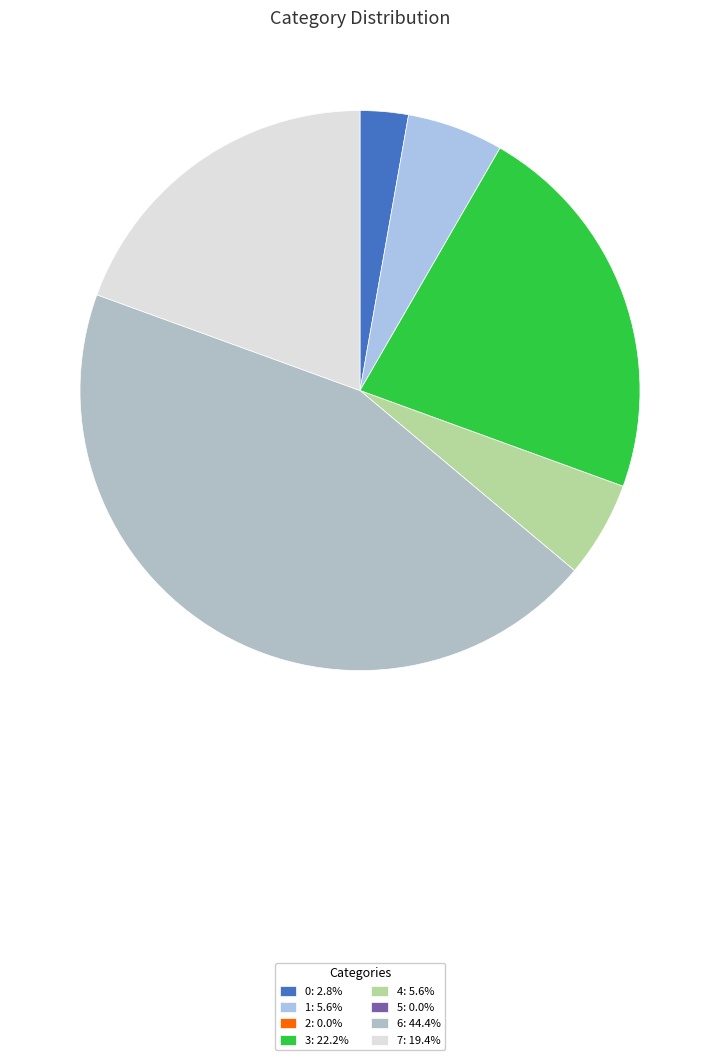

Does any single category account for the majority?

No